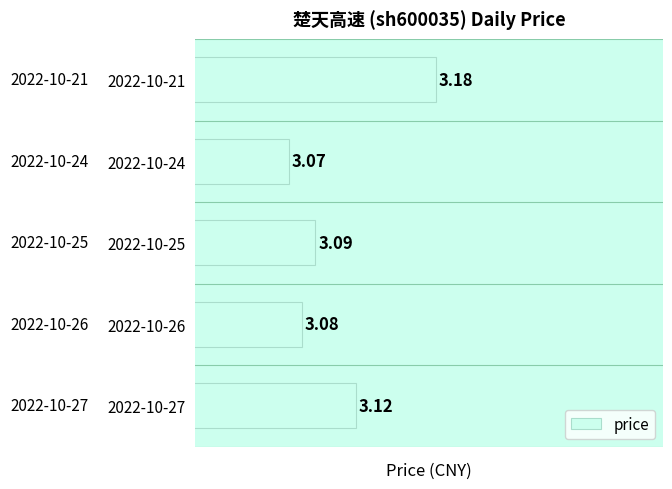

What is the sum of all values?

15.5